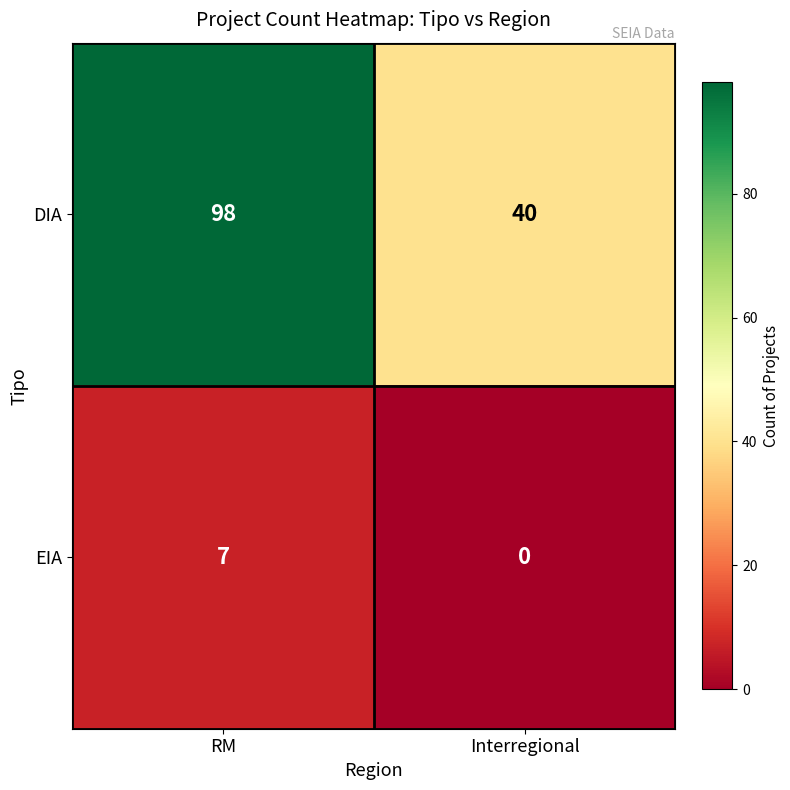

How many series are shown in this chart?

2